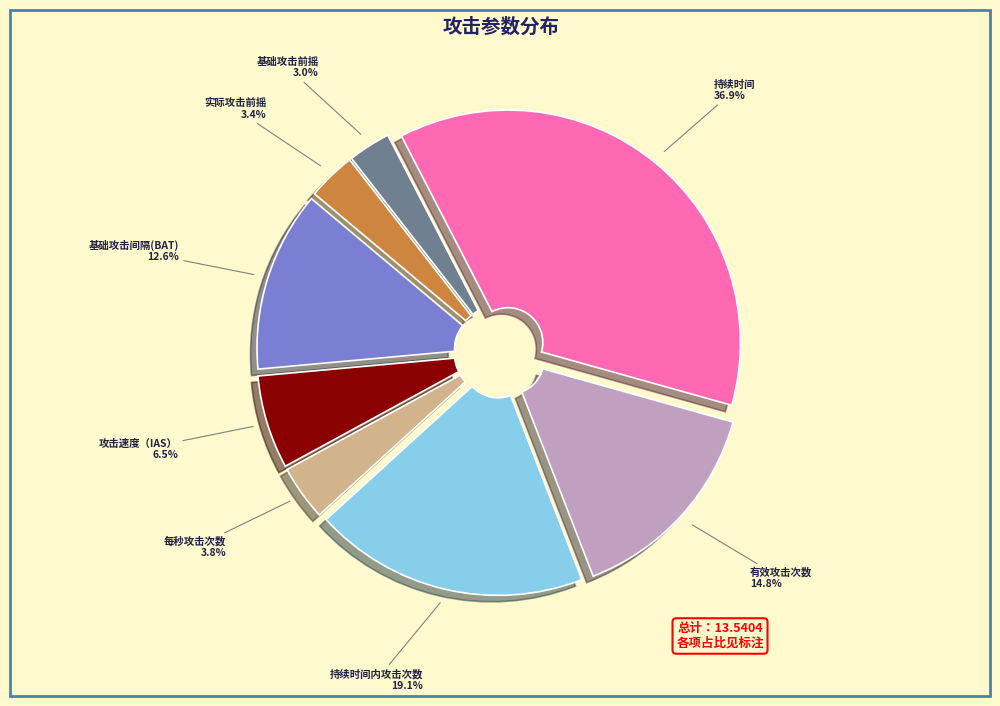

What is the largest slice in the pie chart?

持续时间